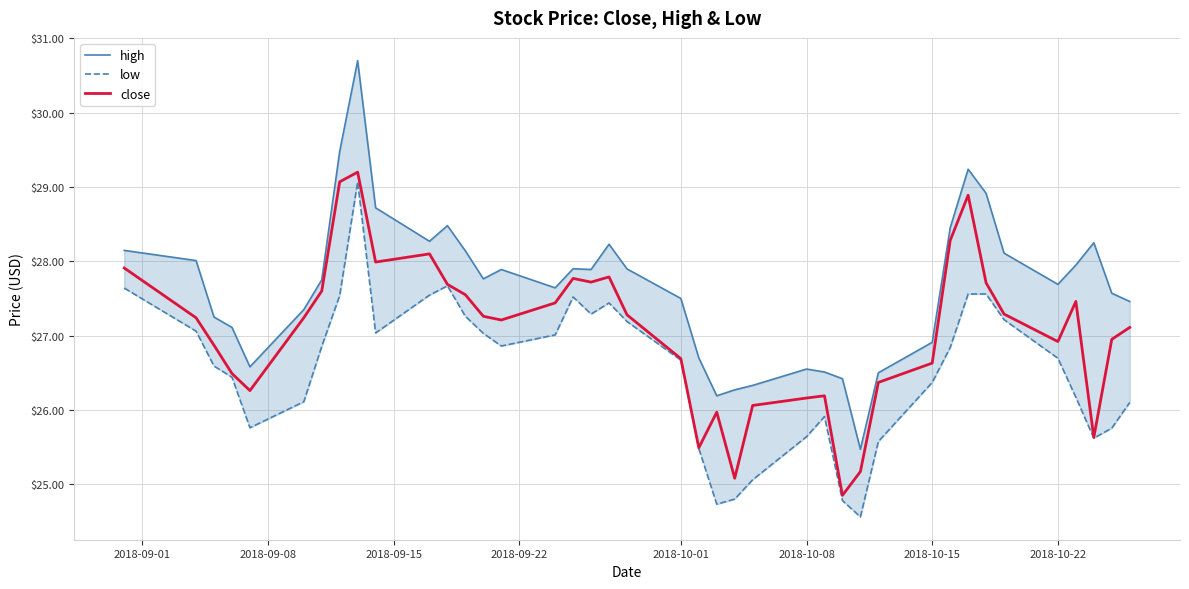

True or false: low and high cross at least once.

False